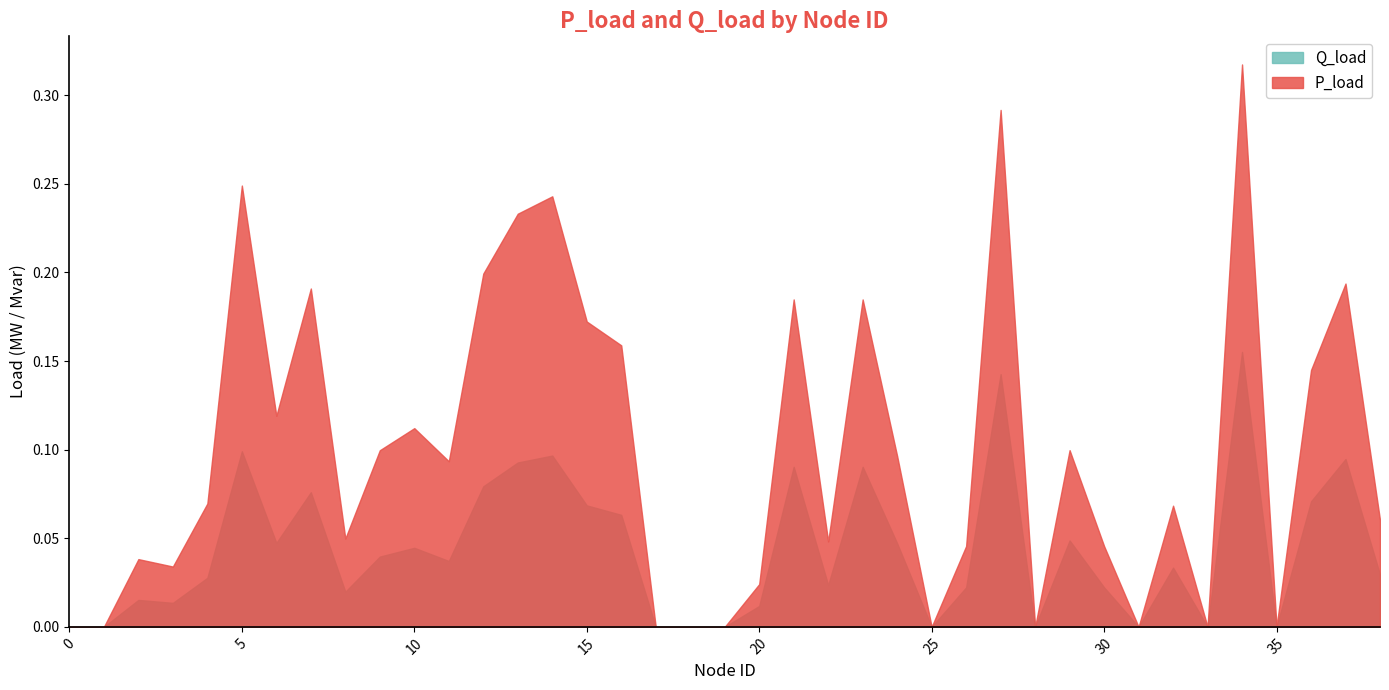

At how many categories does at least one series exceed 0?

29